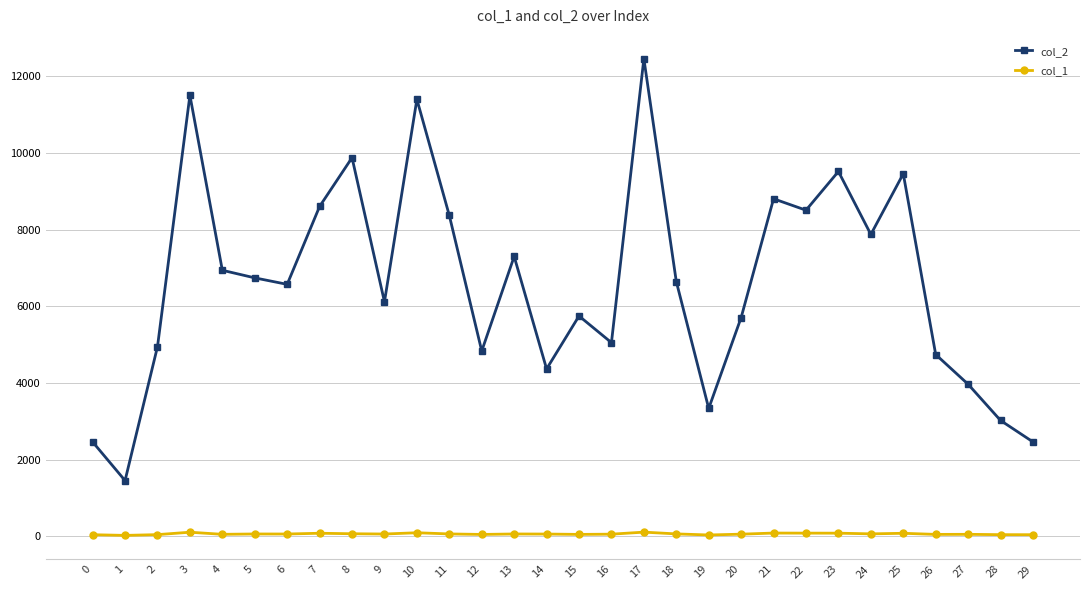

True or false: col_2 and col_1 intersect in this chart.

False